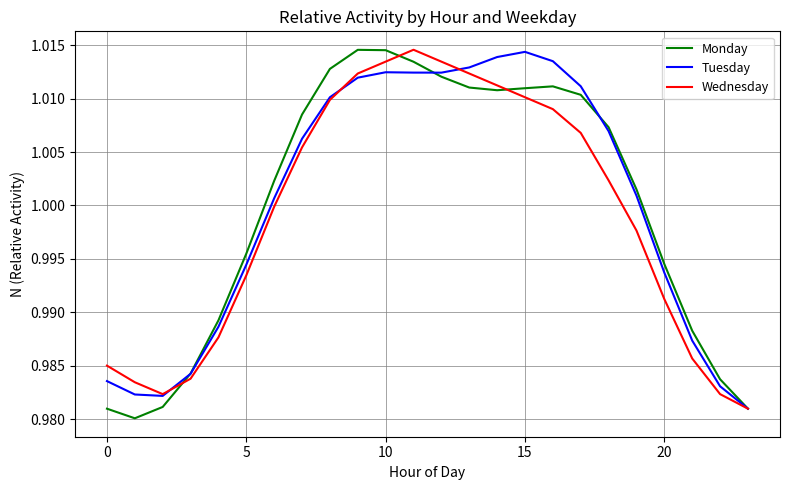

What is the value of the Monday point at the 7th from the left?

1.0